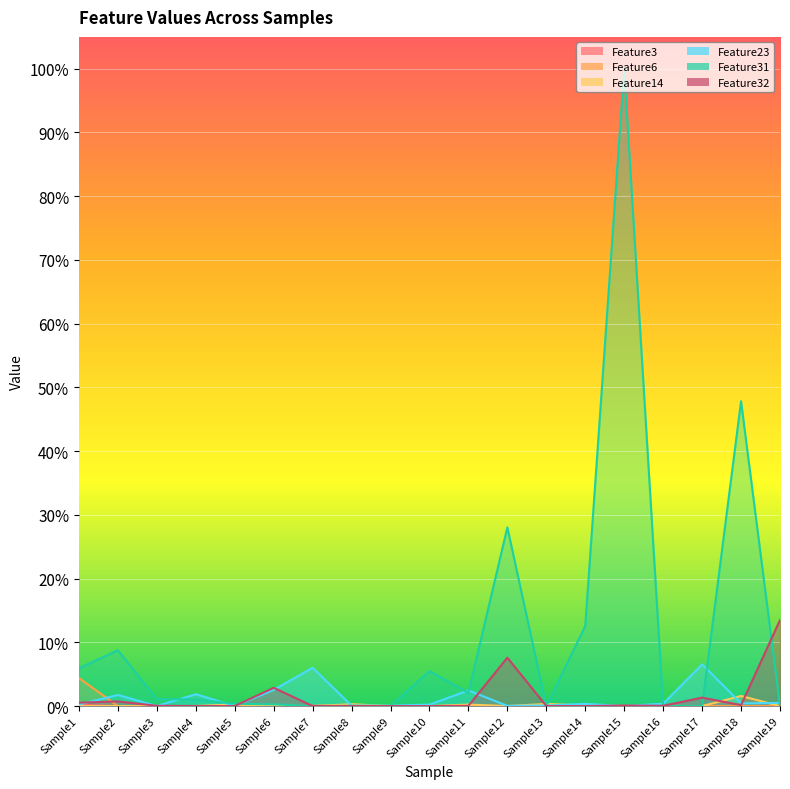

True or false: Feature6 has more than 2 points higher than both neighbors.

False